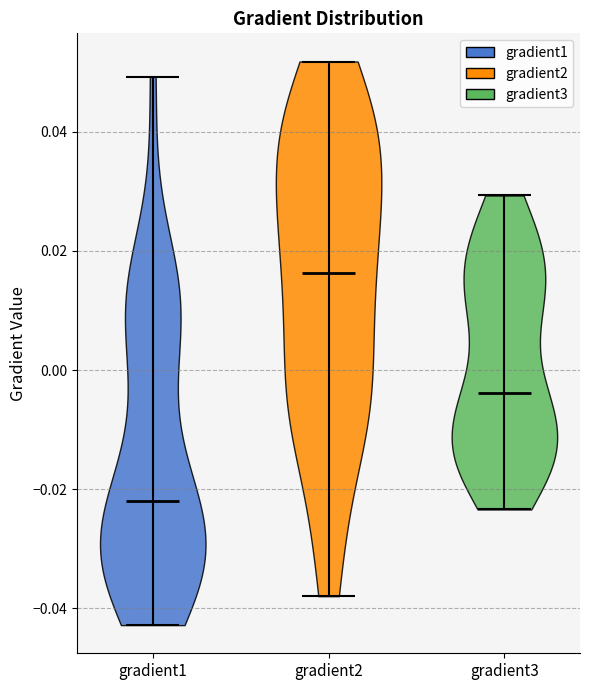

What is the lowest point the violin for gradient2 reaches on the y-axis? The values are not printed on the chart, so give them approximately, as read against the axis.

-0.038